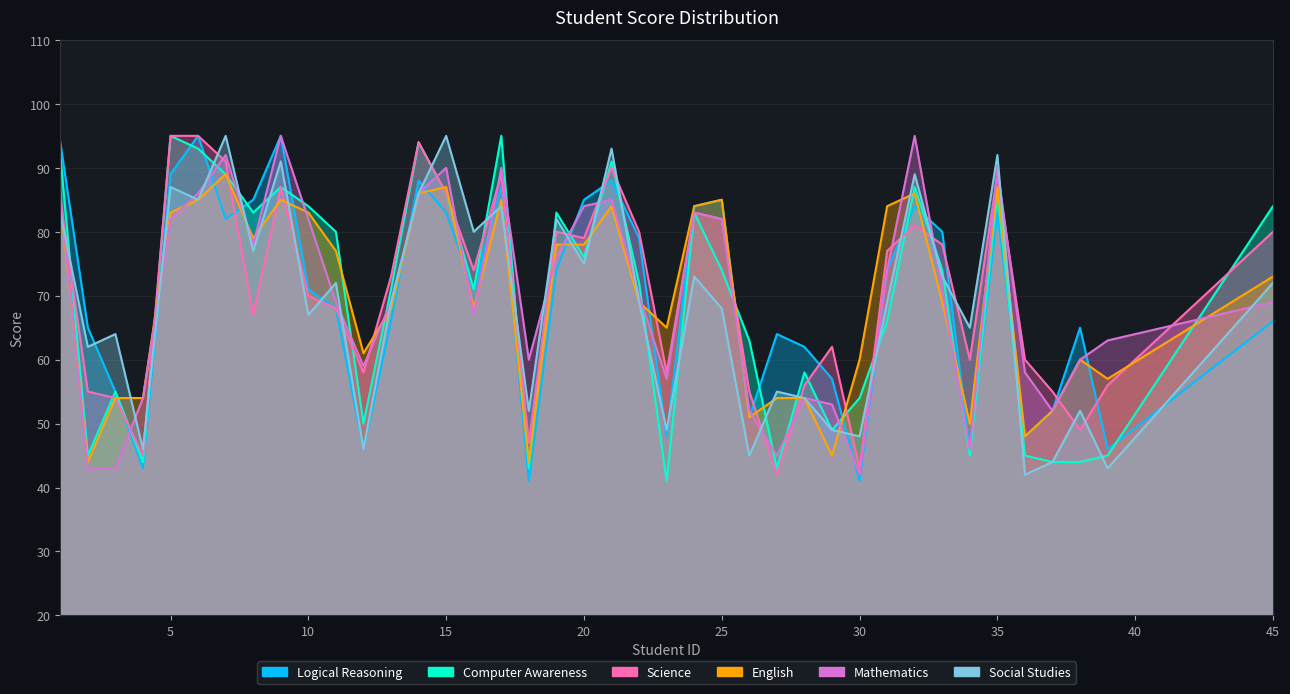

Read the Mathematics value at 14.

86